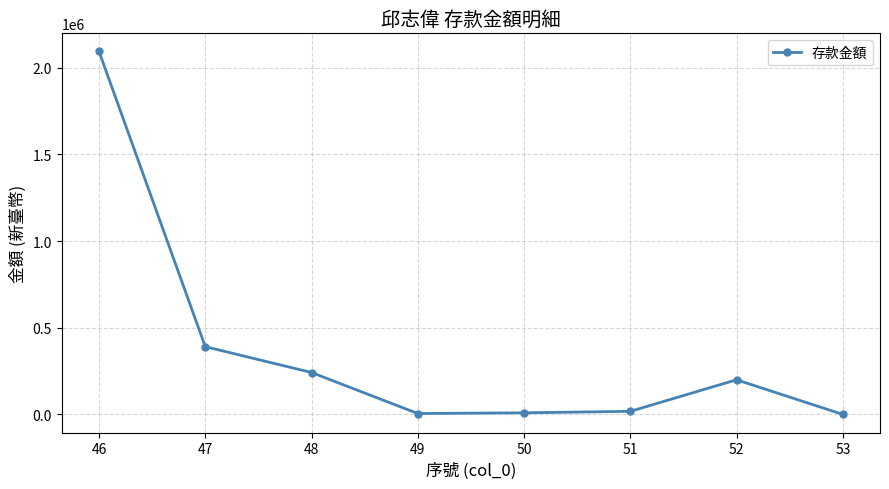

At which label is the value closest to 1046860?

47